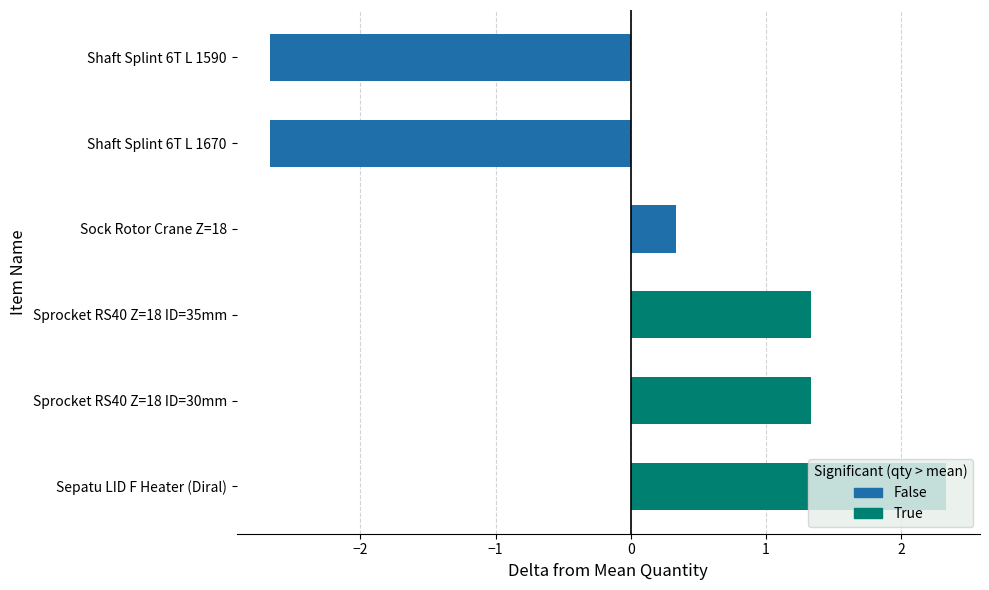

How many data points are above 1?

3